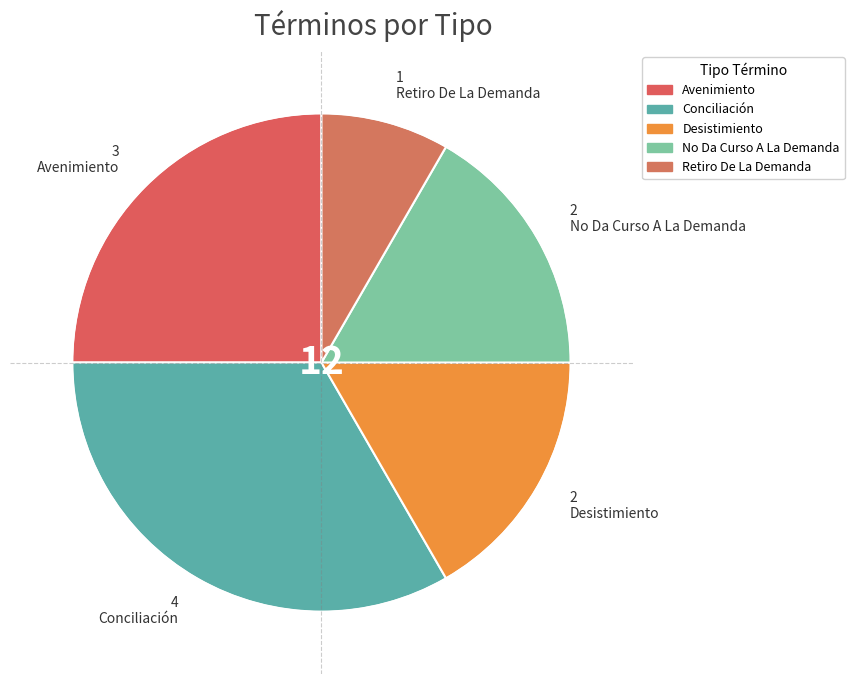

What is the change in value from Avenimiento to Conciliación?

+1